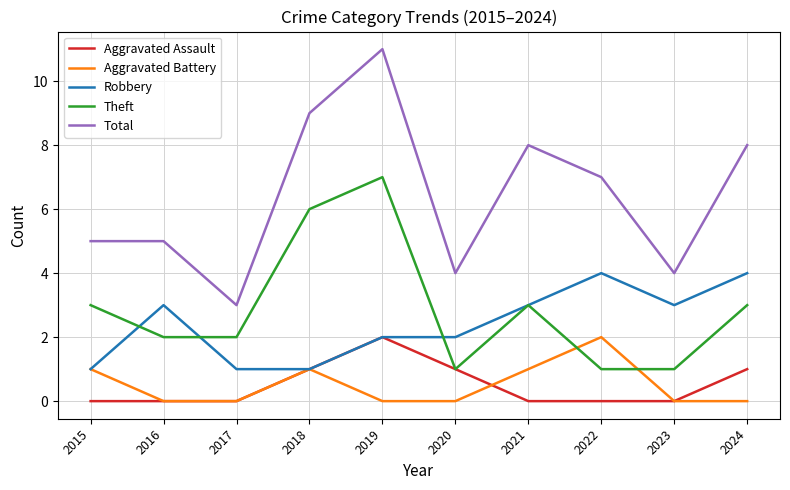

True or false: Total and Theft cross at least once.

False